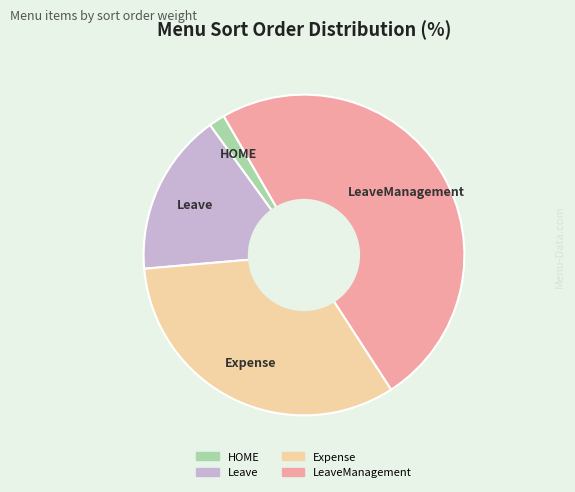

Is there a majority slice in this chart?

No